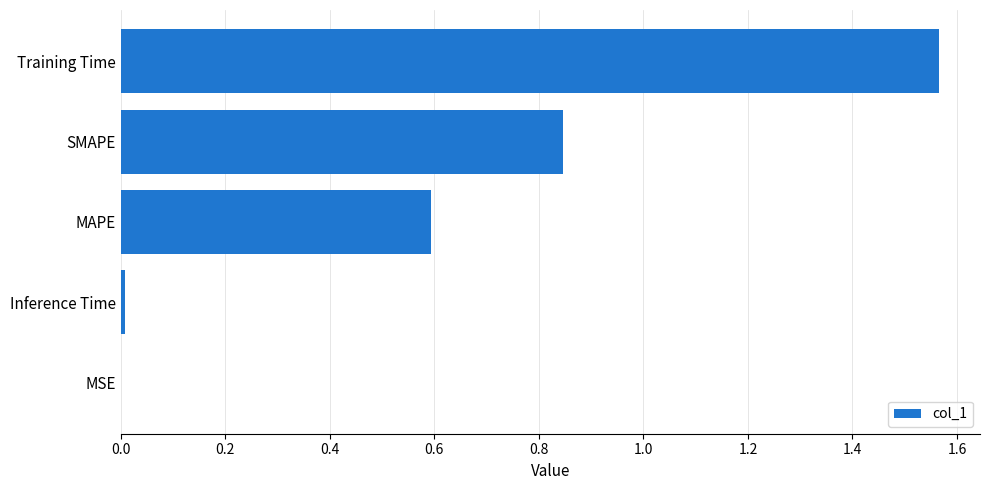

What is the sum of the values at Training Time and SMAPE?

2.4